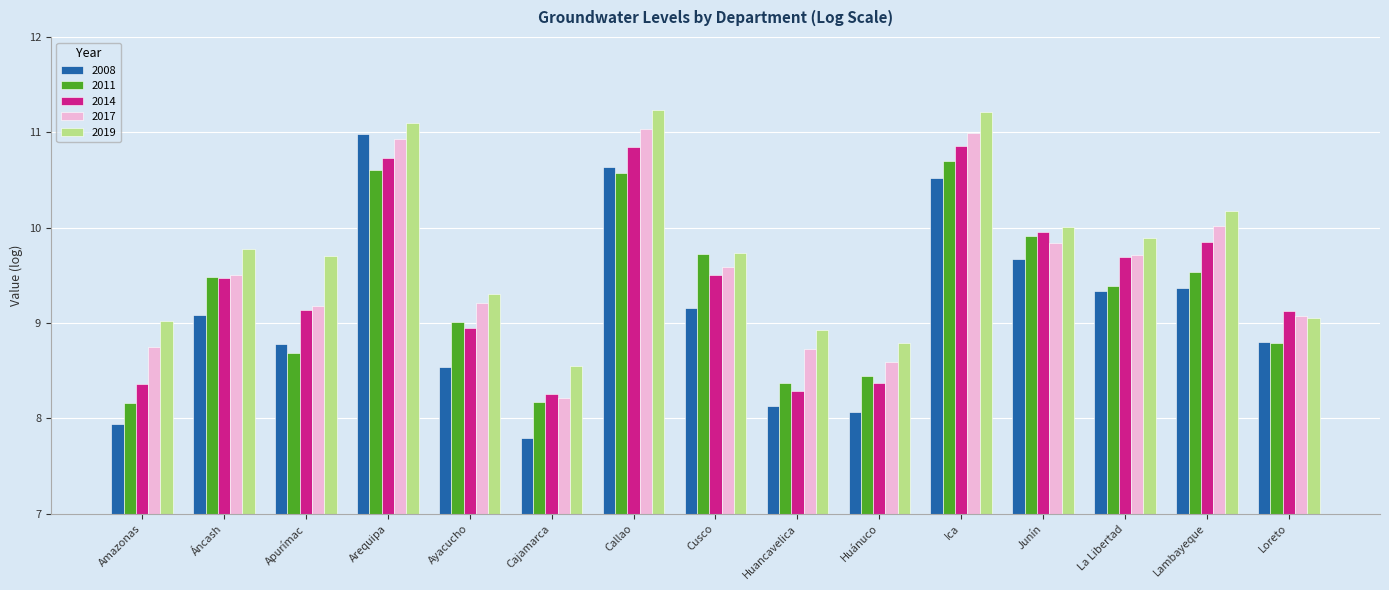

What is the sum of the 2019 values at Huancavelica and Cusco?

18.7